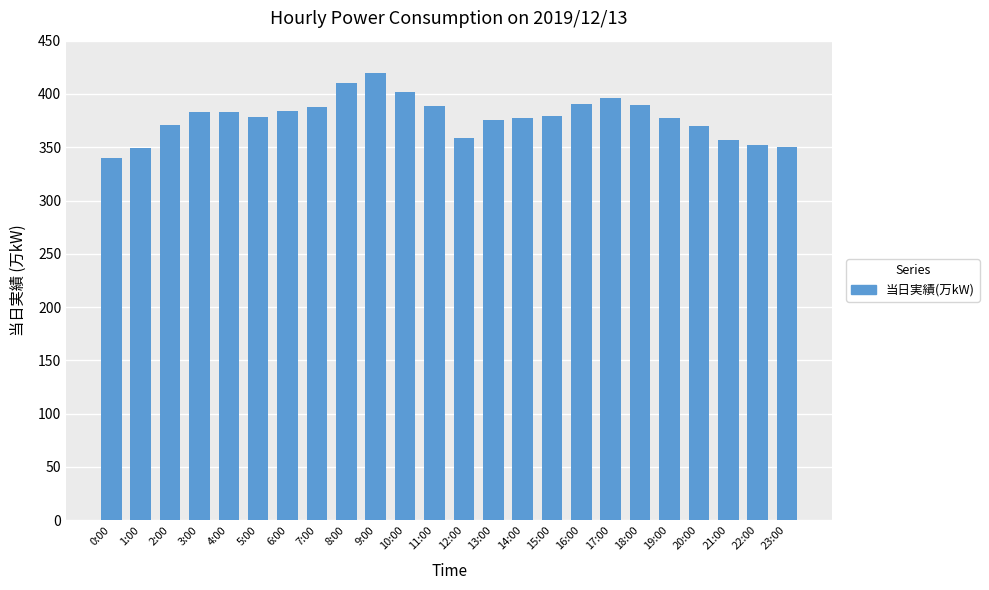

What value does the data have at 8:00, to the nearest 5?

410